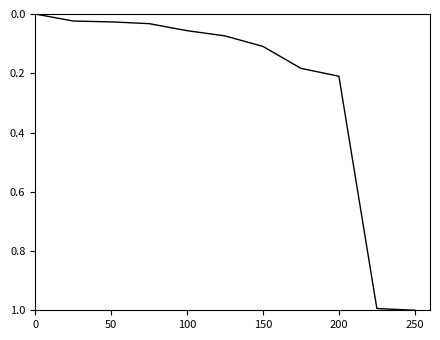

What is the difference between the maximum and minimum values?

1.0